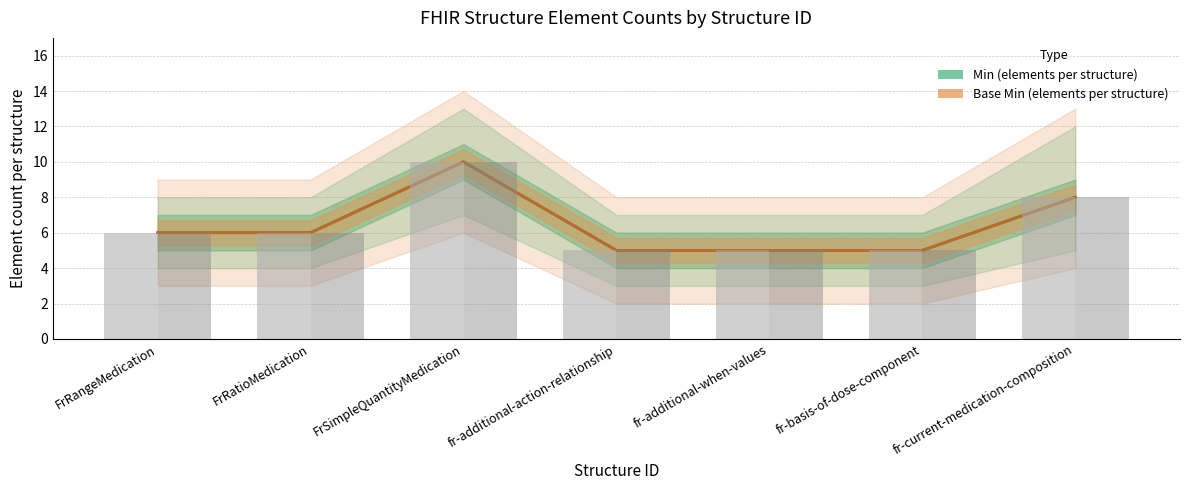

What is the sum of the Min (elements per structure) values at FrRangeMedication and fr-additional-when-values?

11